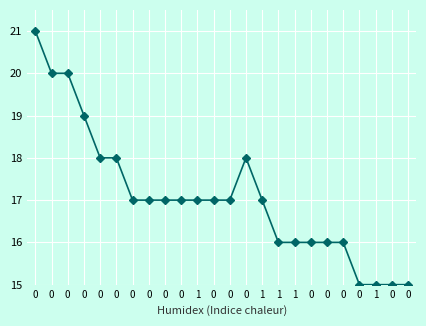

The value at 0 is 28. True or false?

False